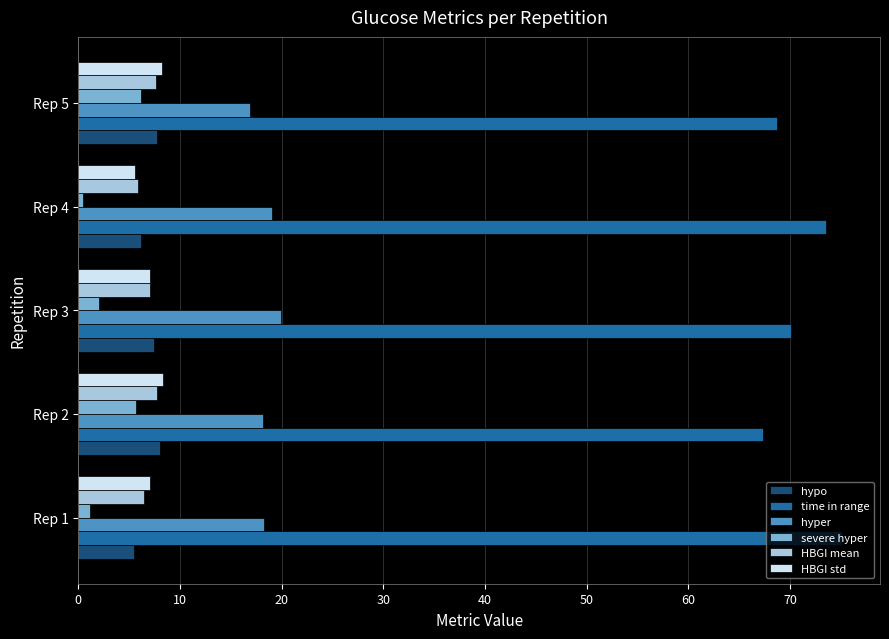

Which category has the lowest value in the HBGI std series?

Rep 4